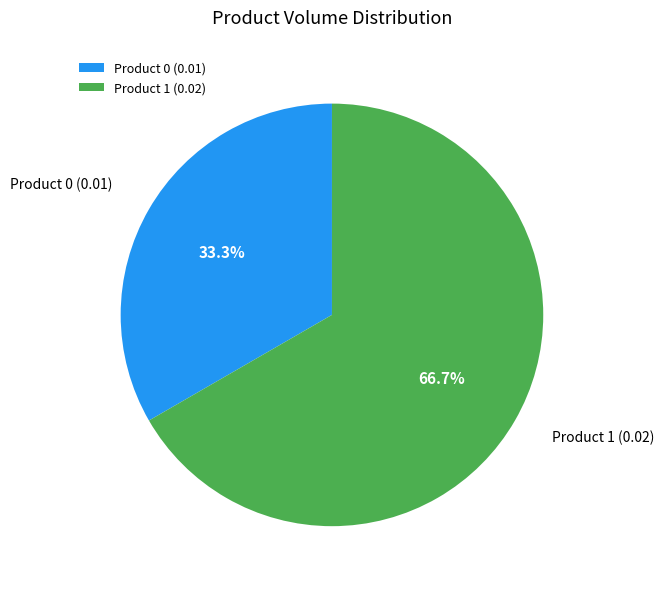

Do Product 0 (0.01) and Product 1 (0.02) together represent more than half of the pie?

Yes